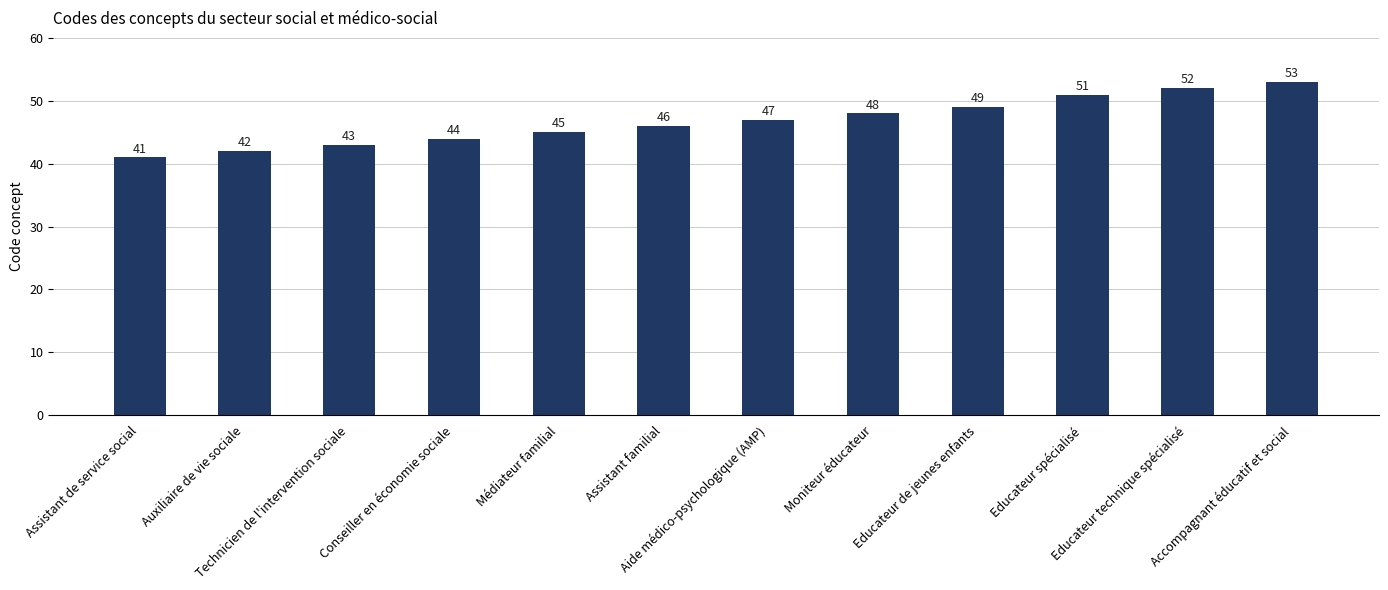

Between Technicien de l'intervention sociale and Moniteur éducateur, which is larger?

Moniteur éducateur